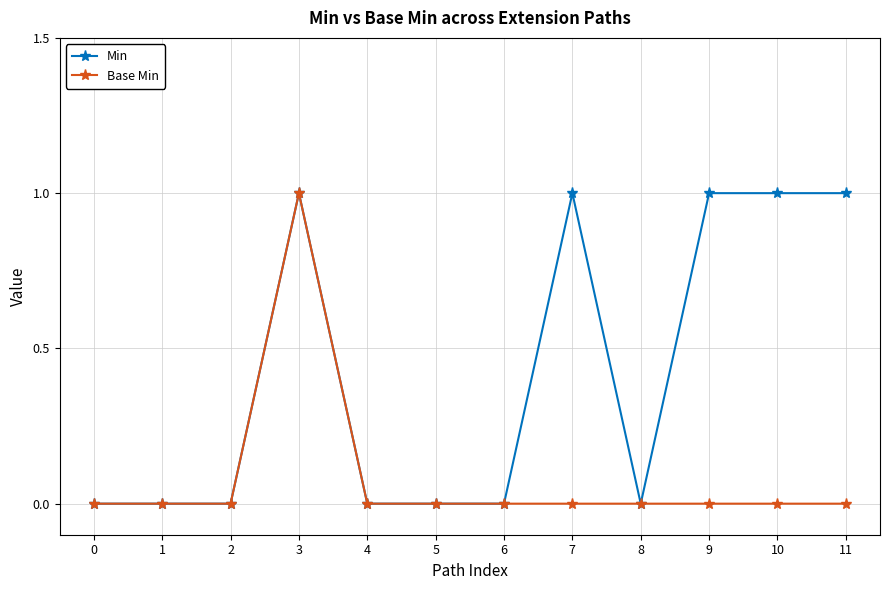

Reading left to right, extract all data points from this chart.

Min: 0=0	1=0	2=0	3=1	4=0	5=0	6=0	7=1	8=0	9=1	10=1	11=1
Base Min: 0=0	1=0	2=0	3=1	4=0	5=0	6=0	7=0	8=0	9=0	10=0	11=0